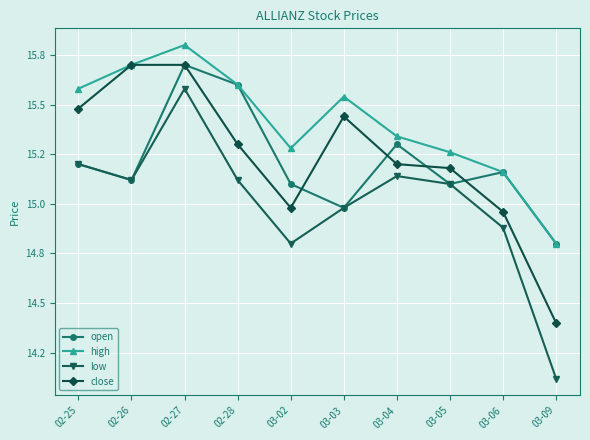

Does the chart have visible grid lines?

Yes